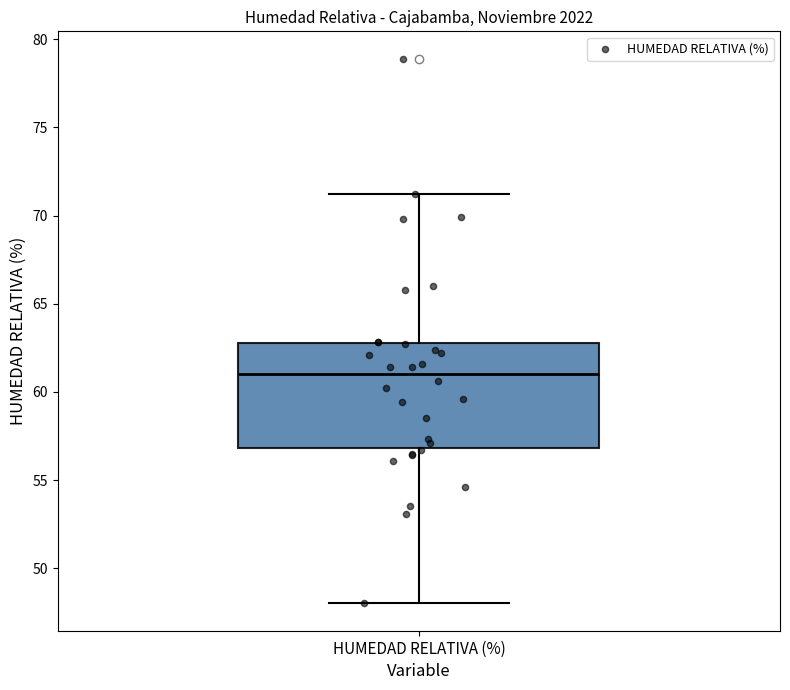

Read this box plot against the y-axis: the position of the median line, the range covered by the box, and the ends of both whiskers. The values are not printed on the chart, so give them approximately, as read against the axis.

median 61, box 57 to 63, whiskers 48 to 71